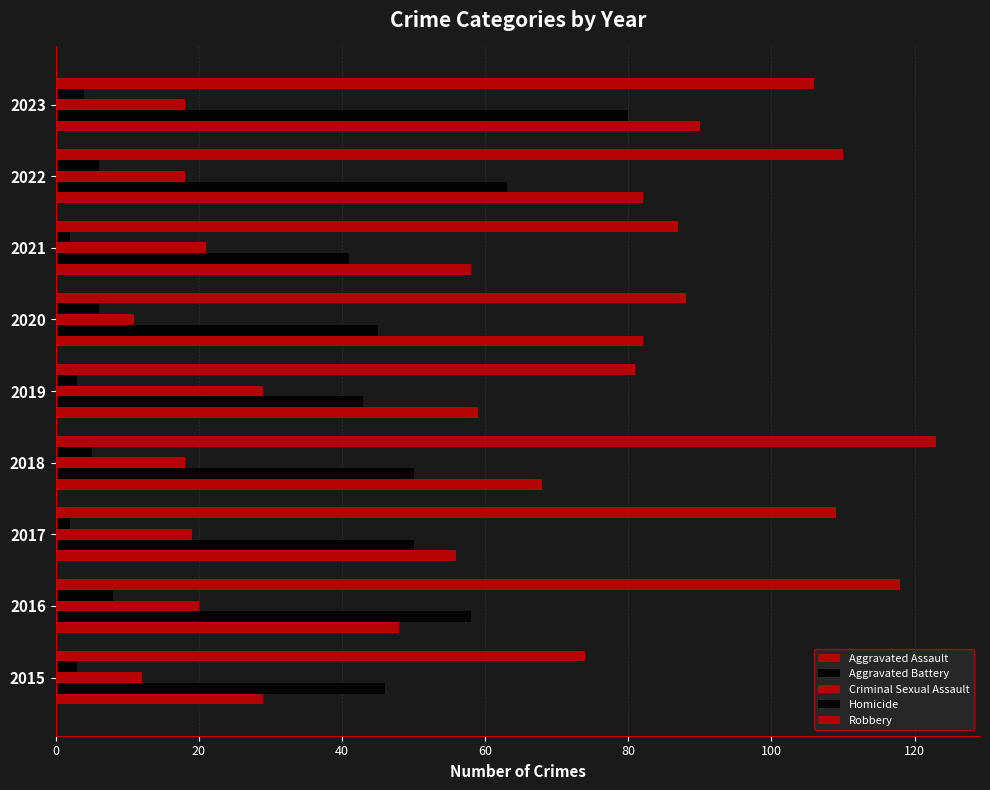

How many values in the Robbery series are below 106?

4